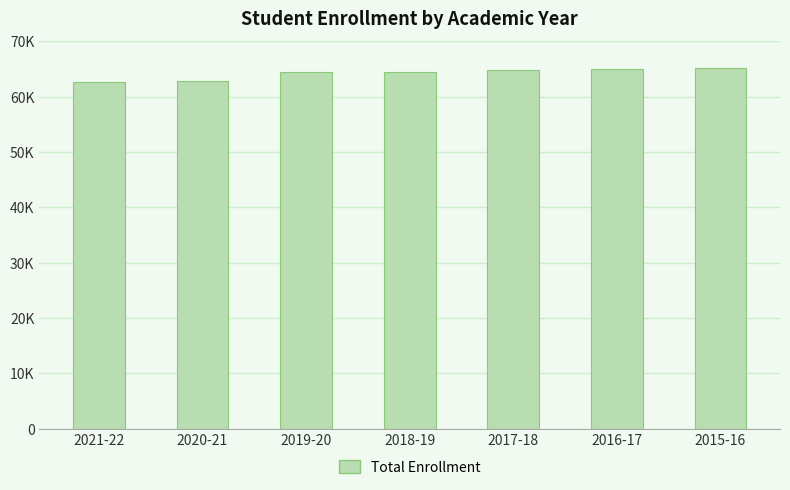

Are the bars horizontal?

No